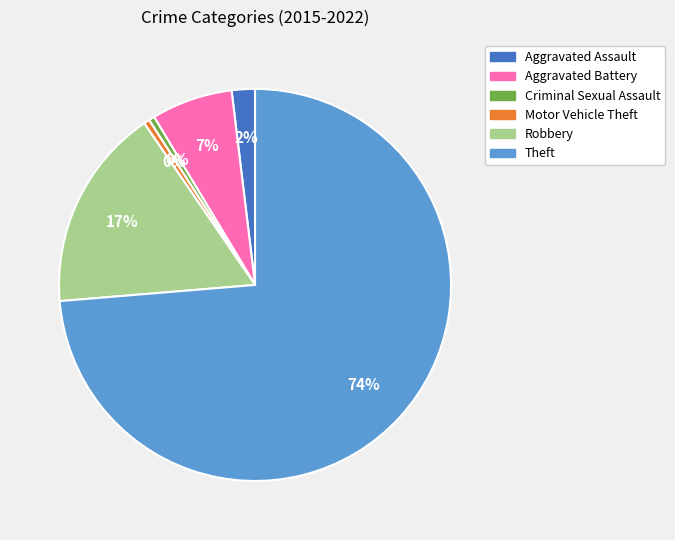

How many segments does this pie chart have?

6